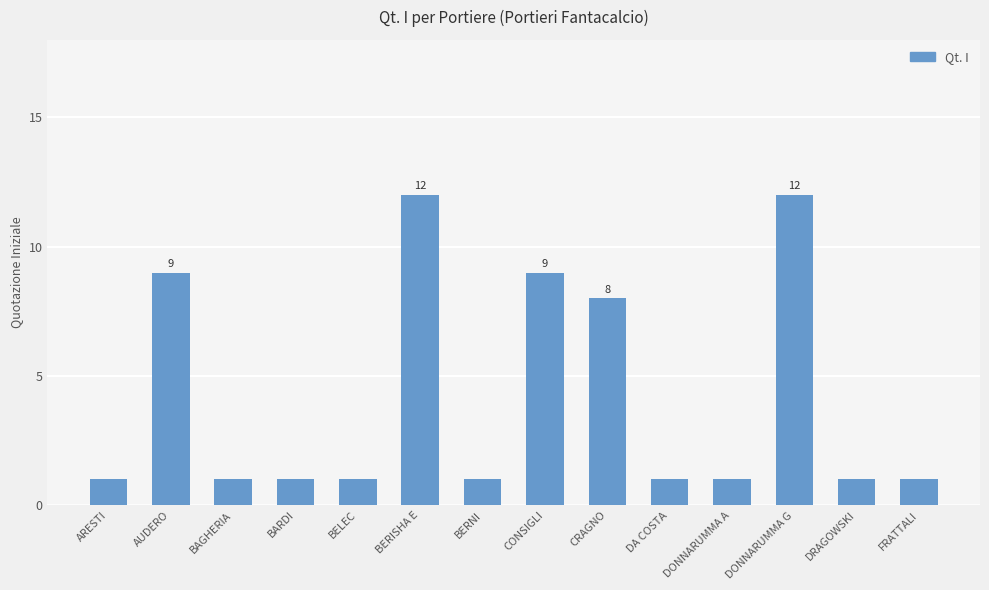

What is the maximum value shown in the chart?

12